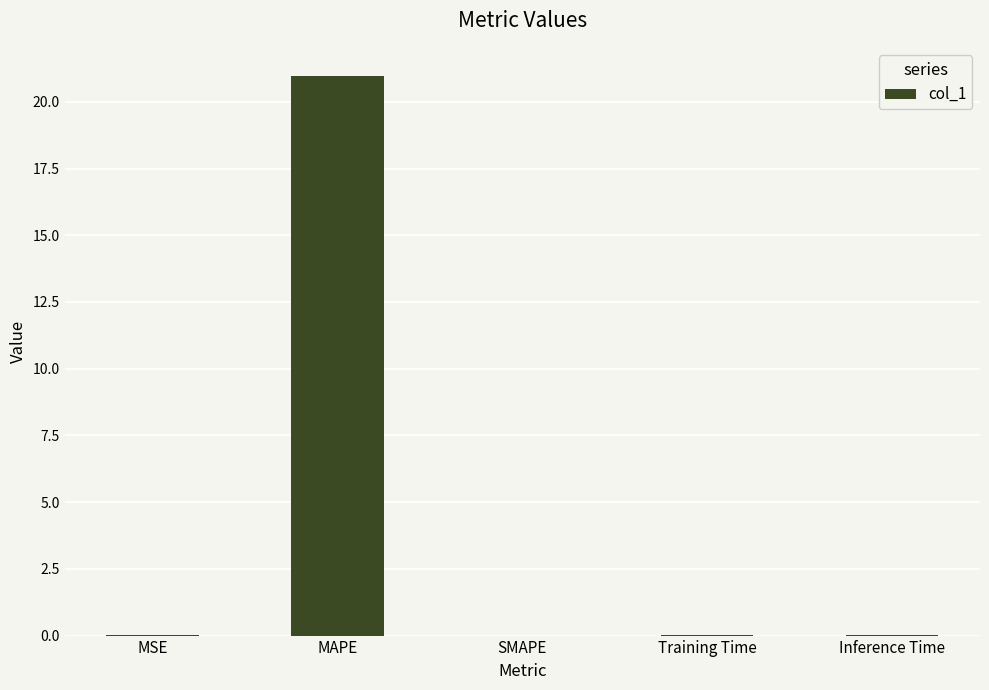

What is the sum of the values at SMAPE and MAPE?

21.0